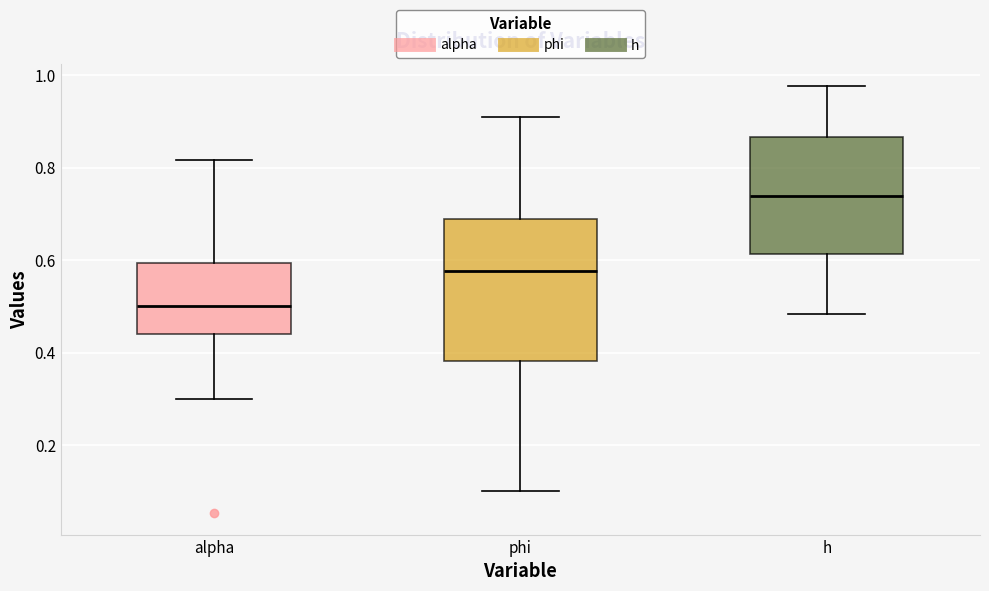

Reading left to right, transcribe this box plot: for each box, give where its median line is, the range the box spans, and where its two whiskers end, as read against the y-axis. The values are not printed on the chart, so give them approximately, as read against the axis.

alpha: median 0.50, box 0.44 to 0.60, whiskers 0.30 to 0.82
phi: median 0.58, box 0.38 to 0.68, whiskers 0.10 to 0.90
h: median 0.74, box 0.62 to 0.86, whiskers 0.48 to 0.98